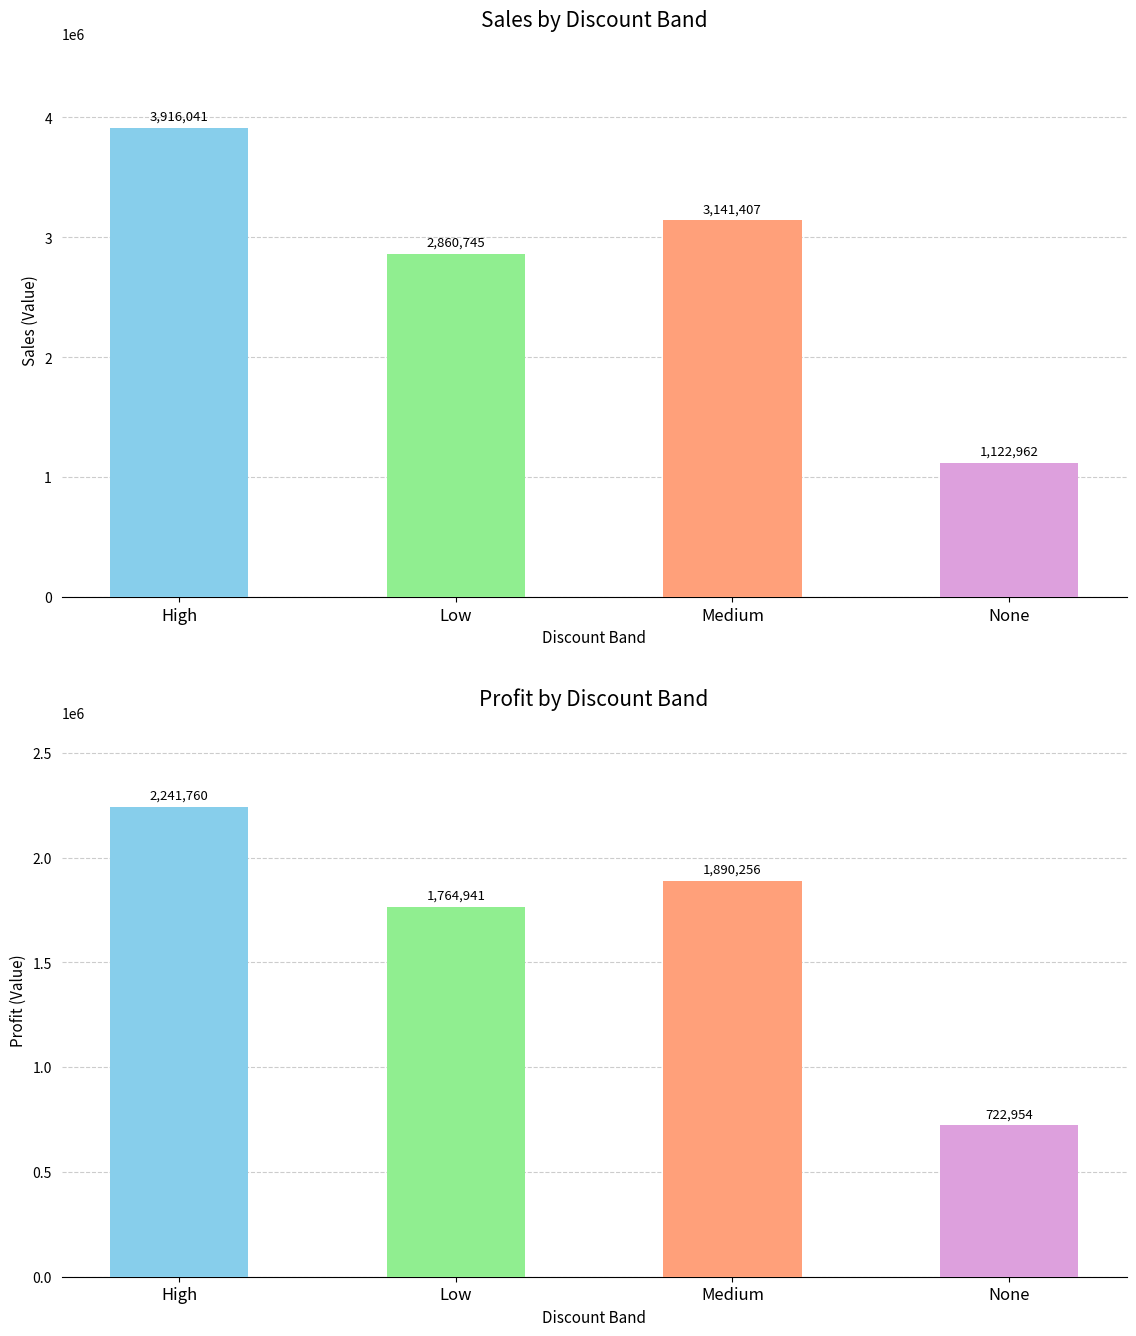

What is the value of the Sales bar at the 3rd from the left?

3141406.9